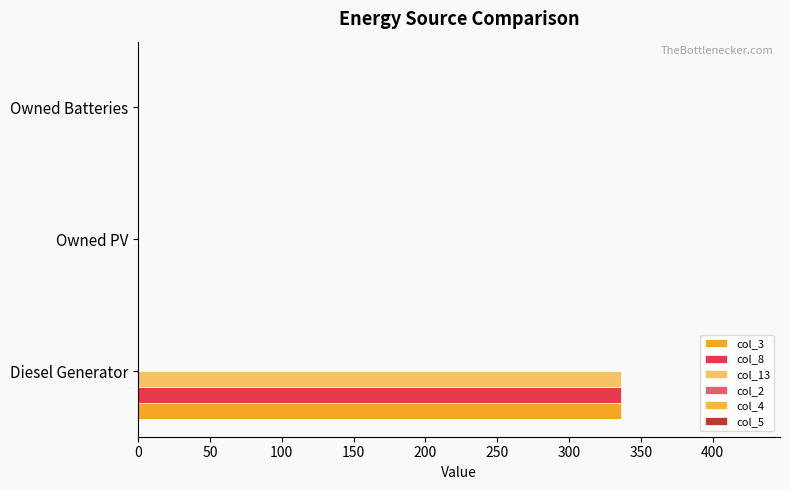

Count the number of categories in the chart.

3